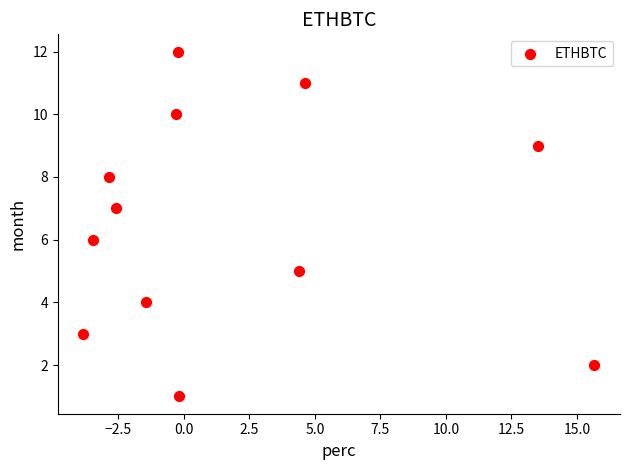

What is the range of Y values (max minus min)?

11